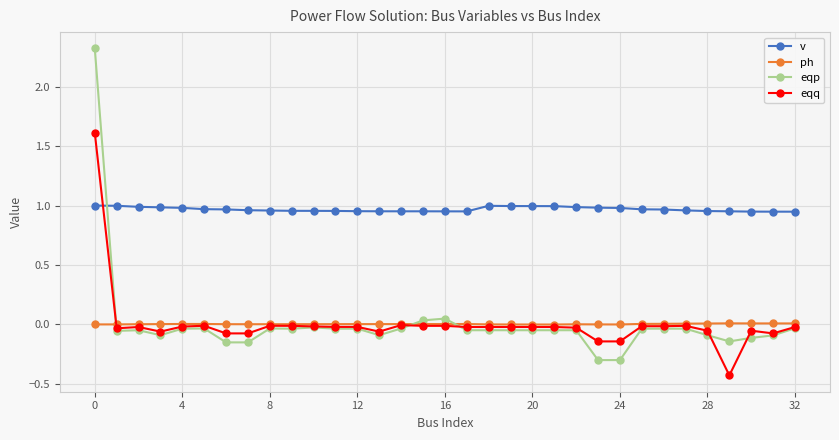

What is the smallest value displayed?

-0.4